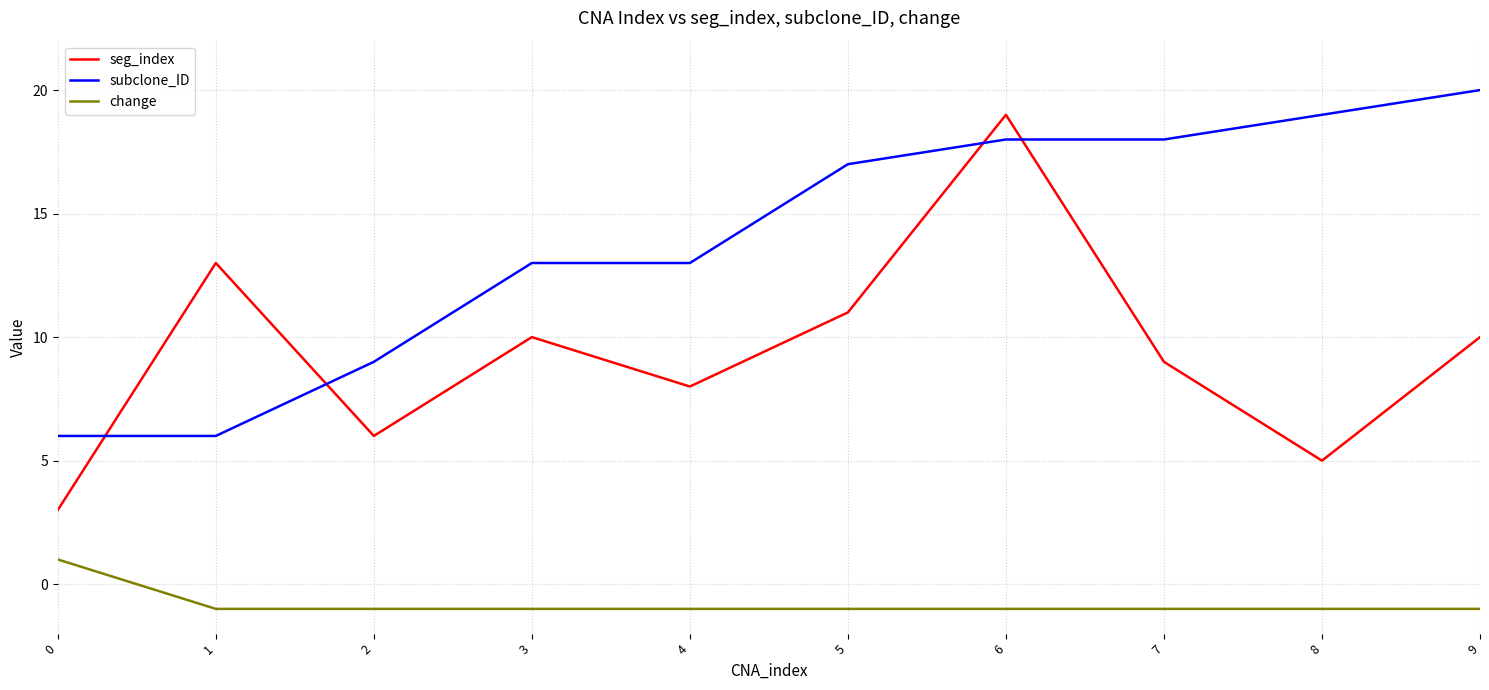

Is the value of seg_index at 4 greater than the value of change at 6?

Yes